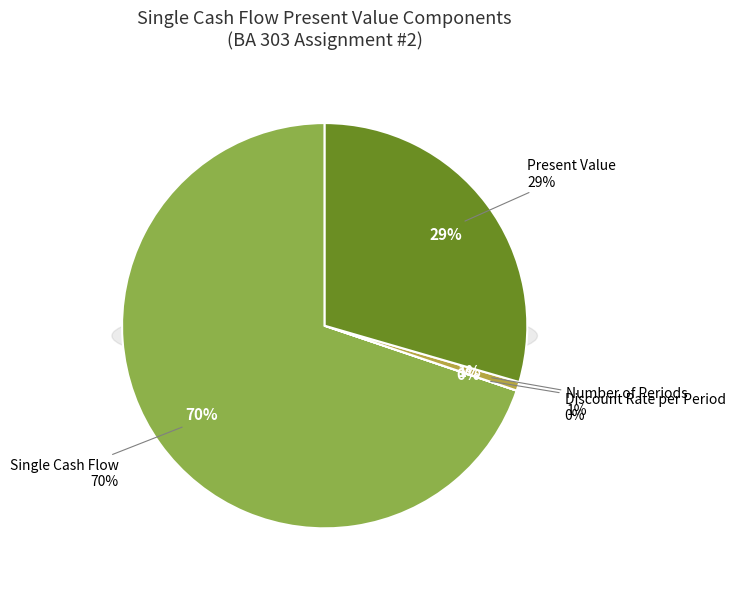

Which category has the biggest portion of the pie?

Single Cash Flow